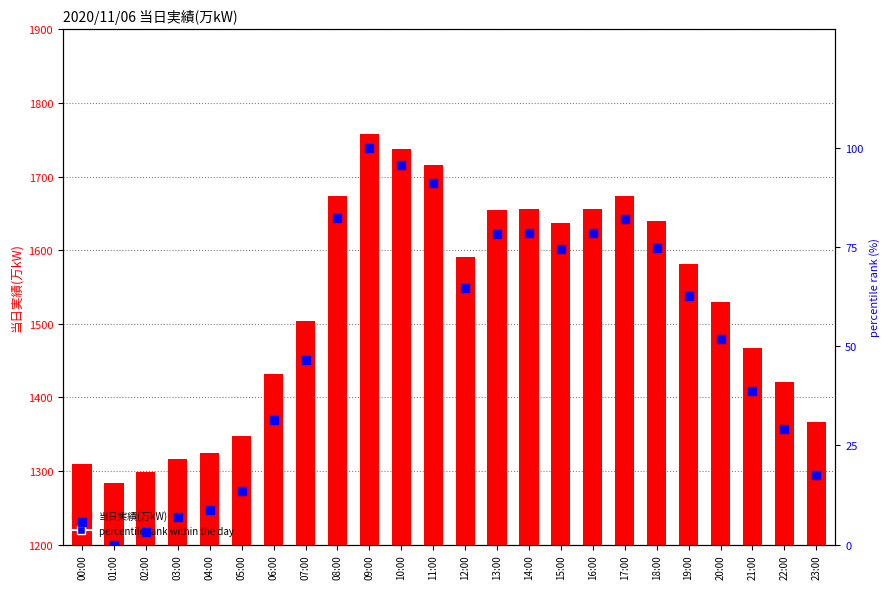

Which series reaches the minimum Y coordinate?

percentile rank within the day